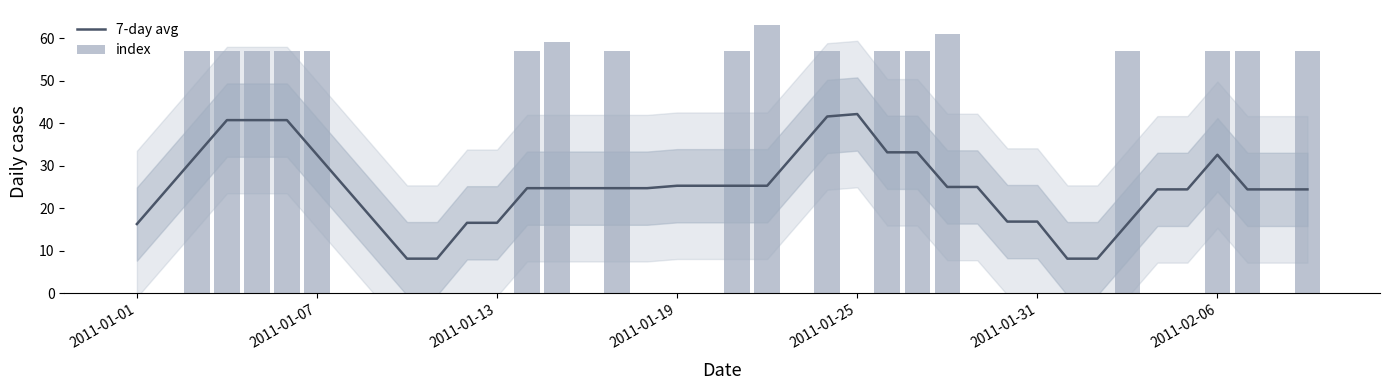

What is the lowest value of the 7-day avg series?

8.1